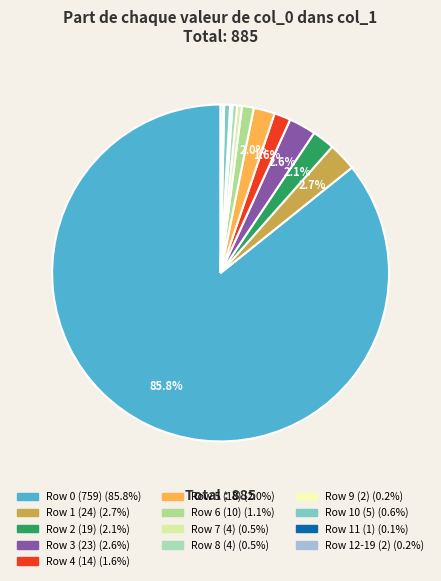

Count the number of slices in the pie.

13